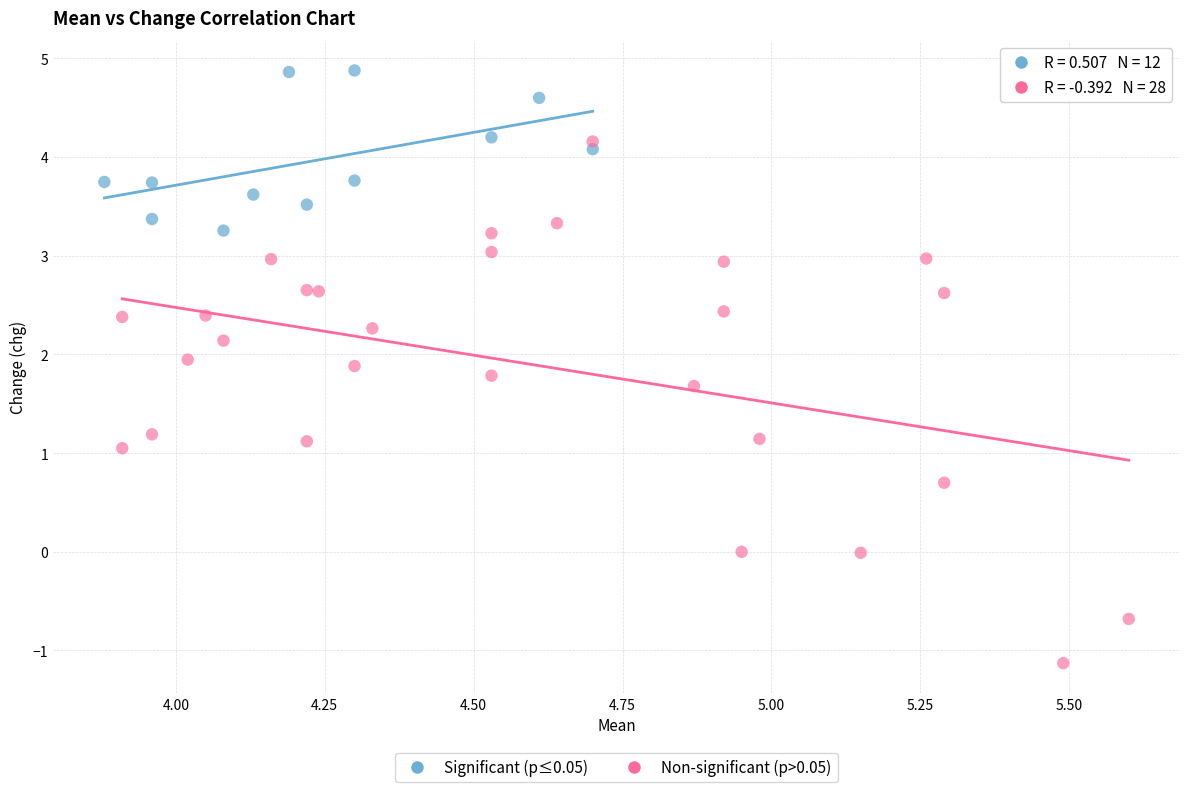

Which series has the widest spread of Y values?

Non-significant (p>0.05)